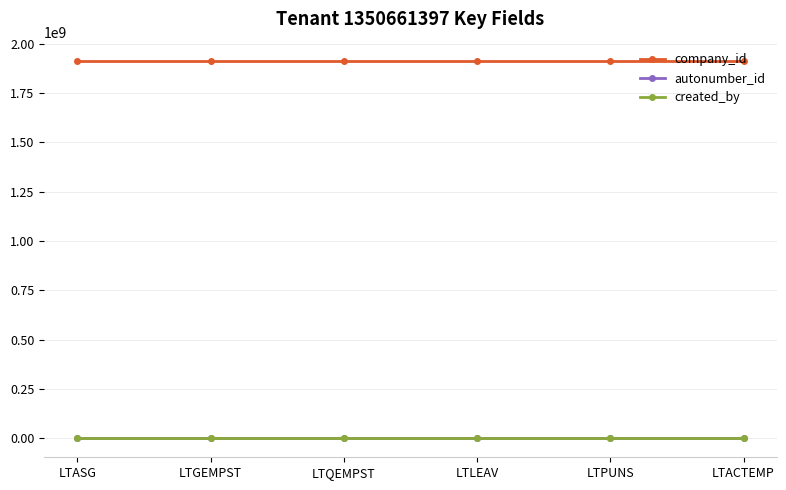

What is the maximum value for autonumber_id?

1